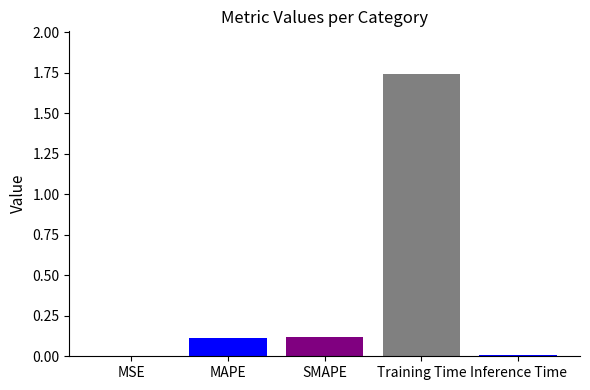

At which category does the chart reach its peak across all series?

Training Time